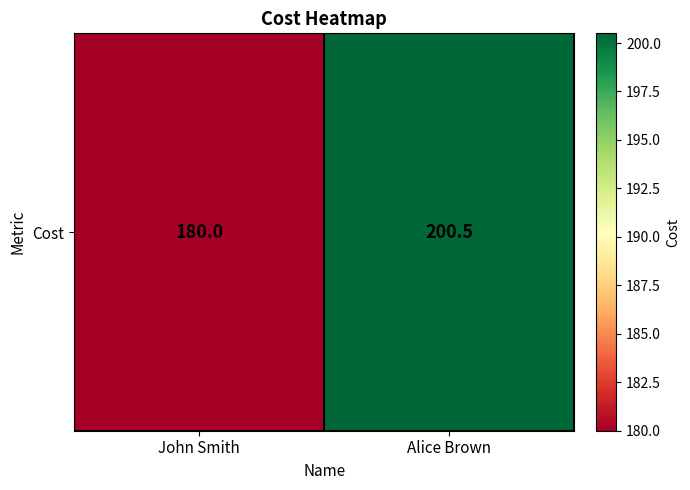

True or false: the data shows 200.5 at Alice Brown.

True